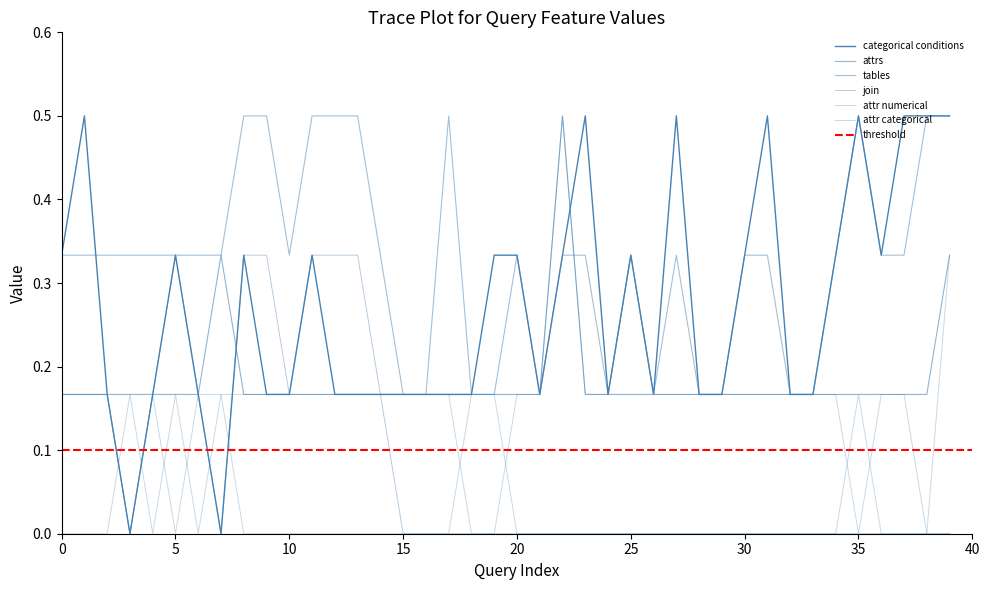

At which category is the sum across all series the highest?

22